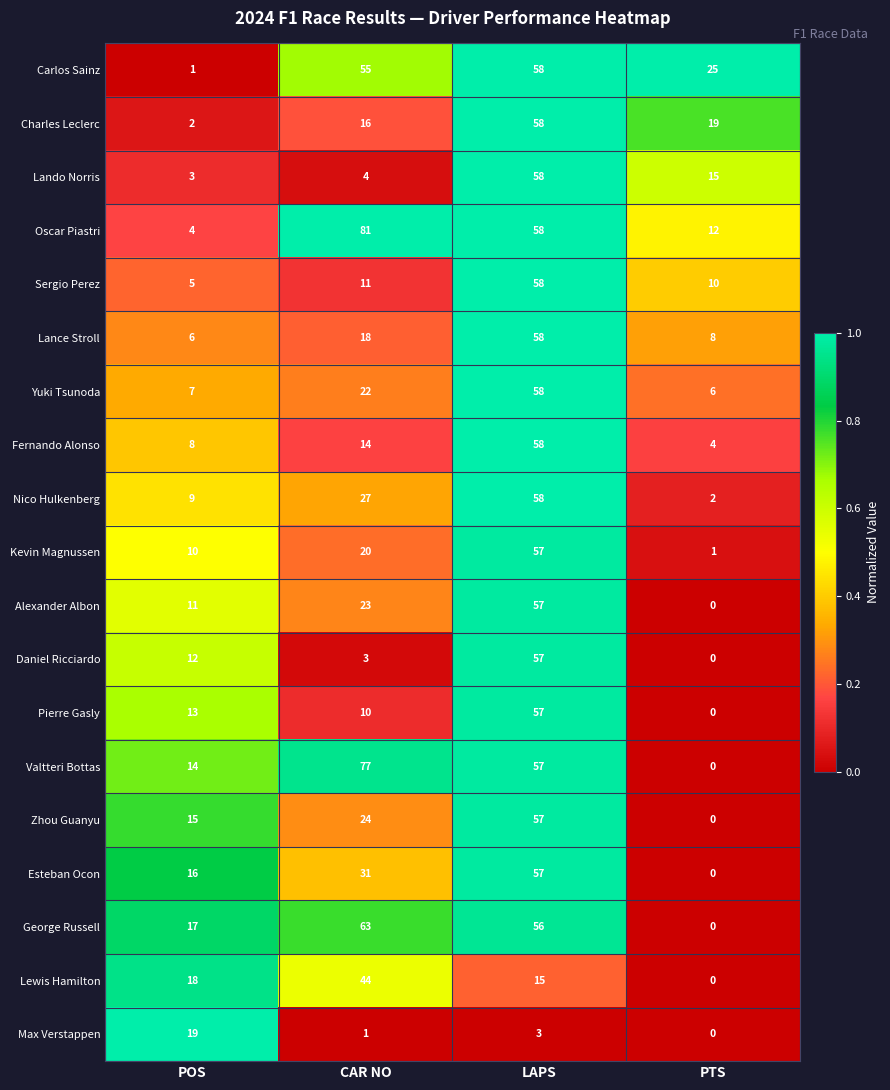

List the labels in order of Esteban Ocon value, largest first.

LAPS, CAR NO, POS, PTS